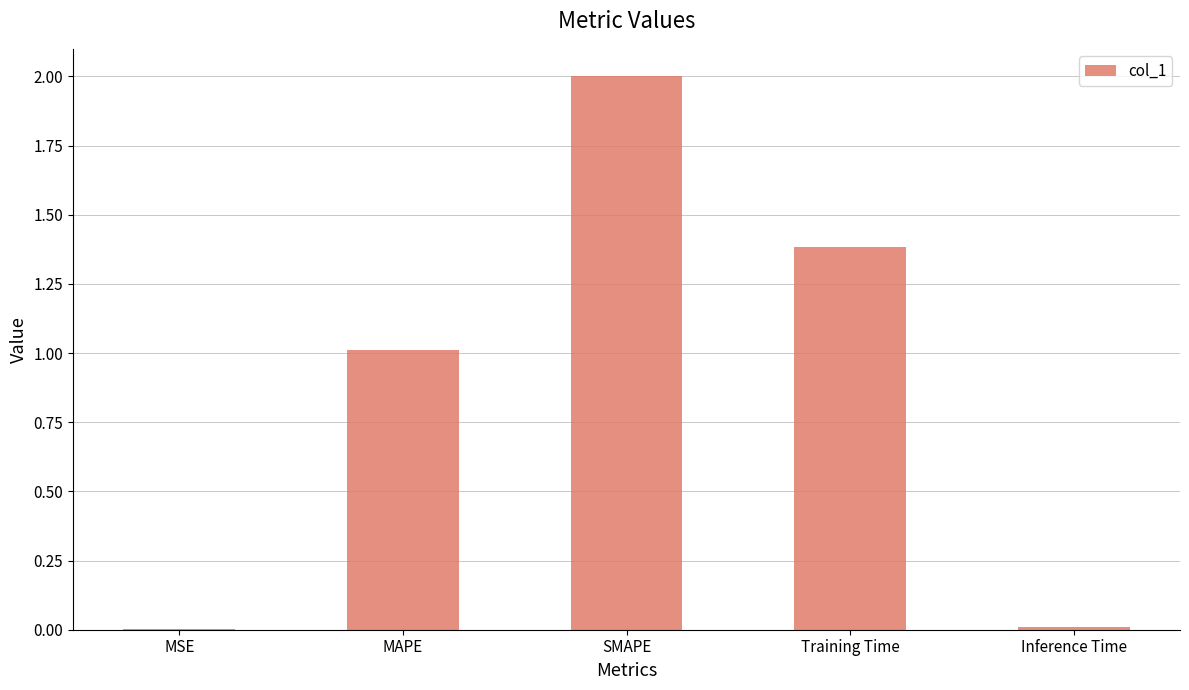

What value does the data have at SMAPE?

2.0